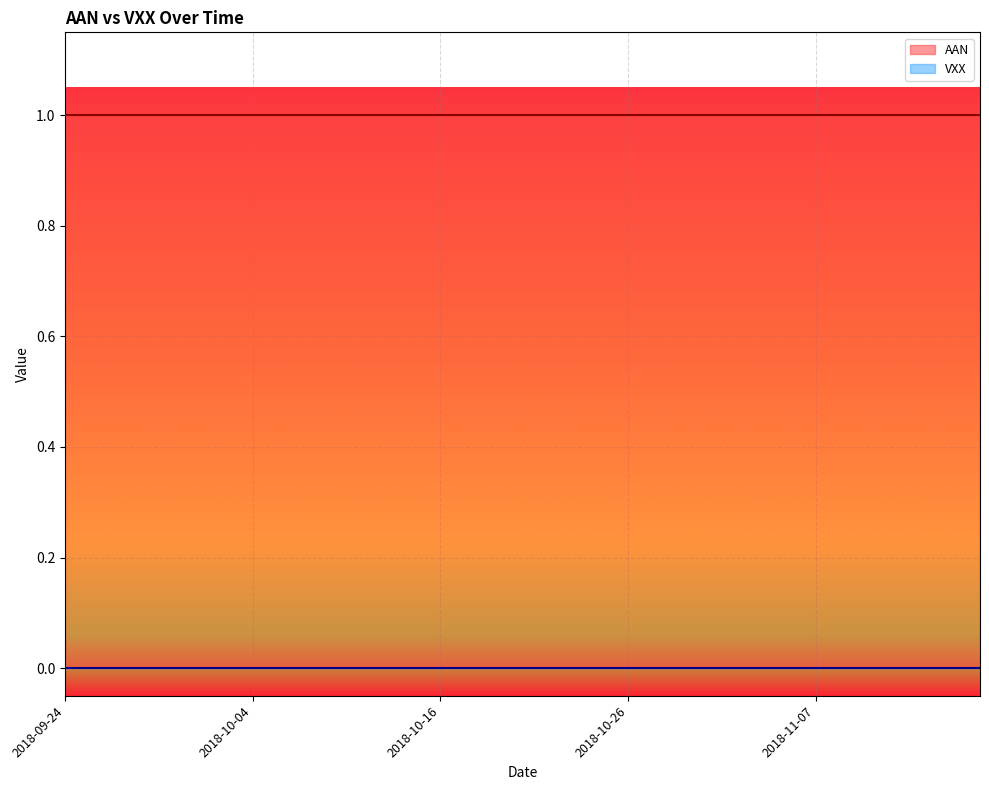

At how many categories does at least one series exceed 0?

40